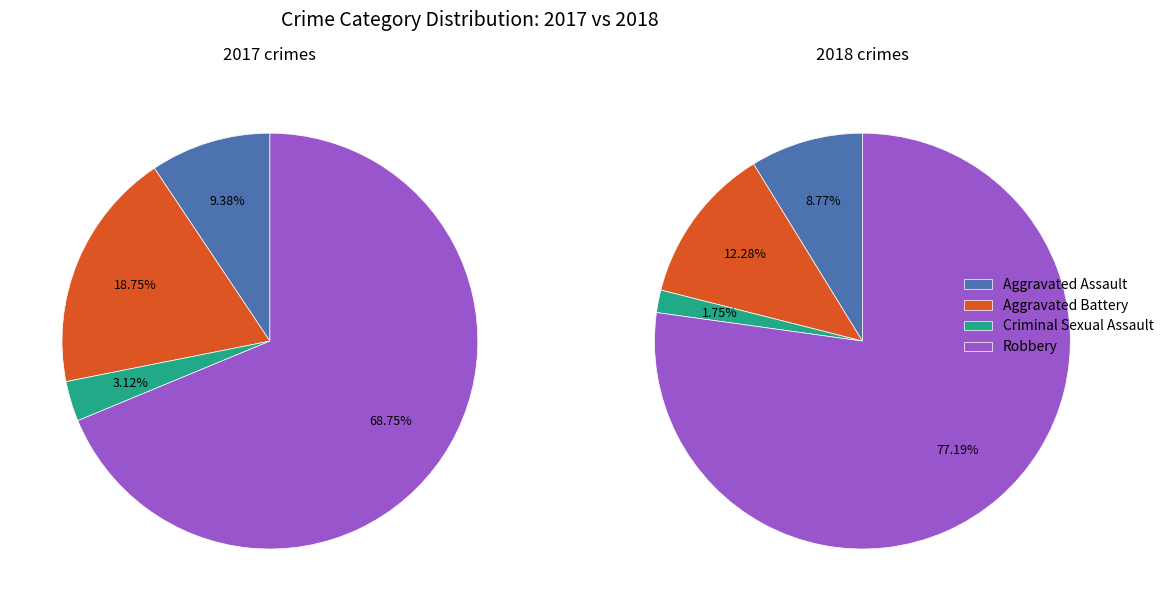

Does any single category account for the majority?

Yes